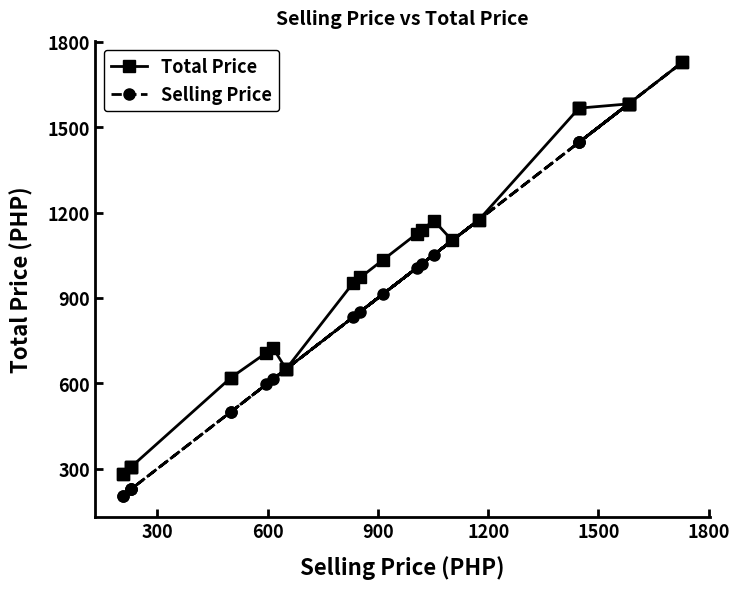

List the series in order of their peak value, lowest first.

Total Price, Selling Price